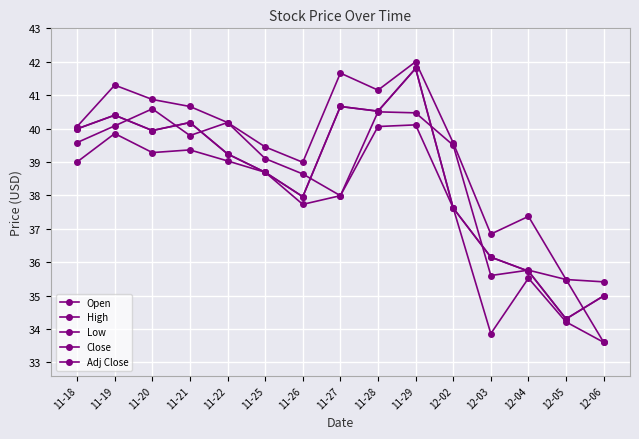

Does the chart have visible grid lines?

Yes